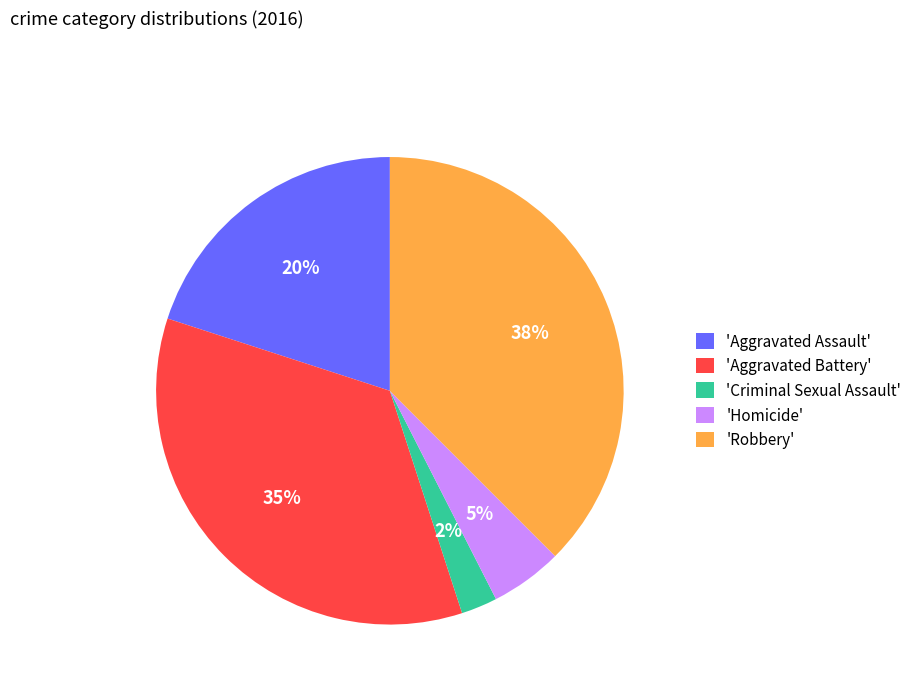

Do 'Aggravated Battery' and 'Criminal Sexual Assault' together represent more than half of the pie?

No